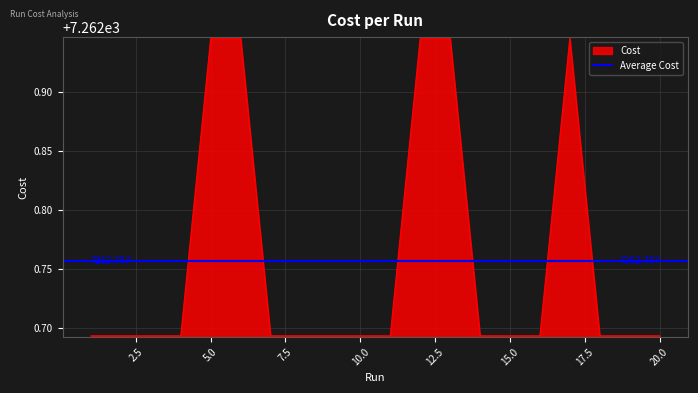

What is the difference between the second highest and second lowest values?

0.3